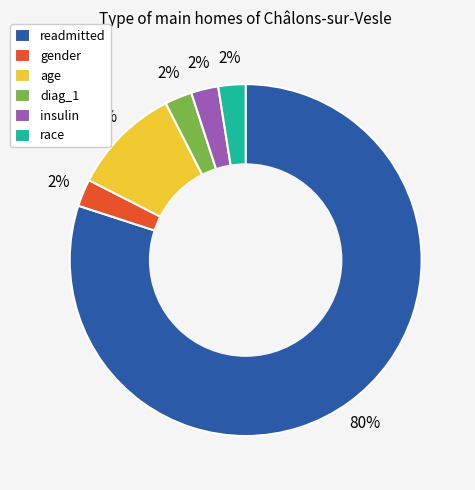

What percentage is the age slice, to the nearest percent?

10%